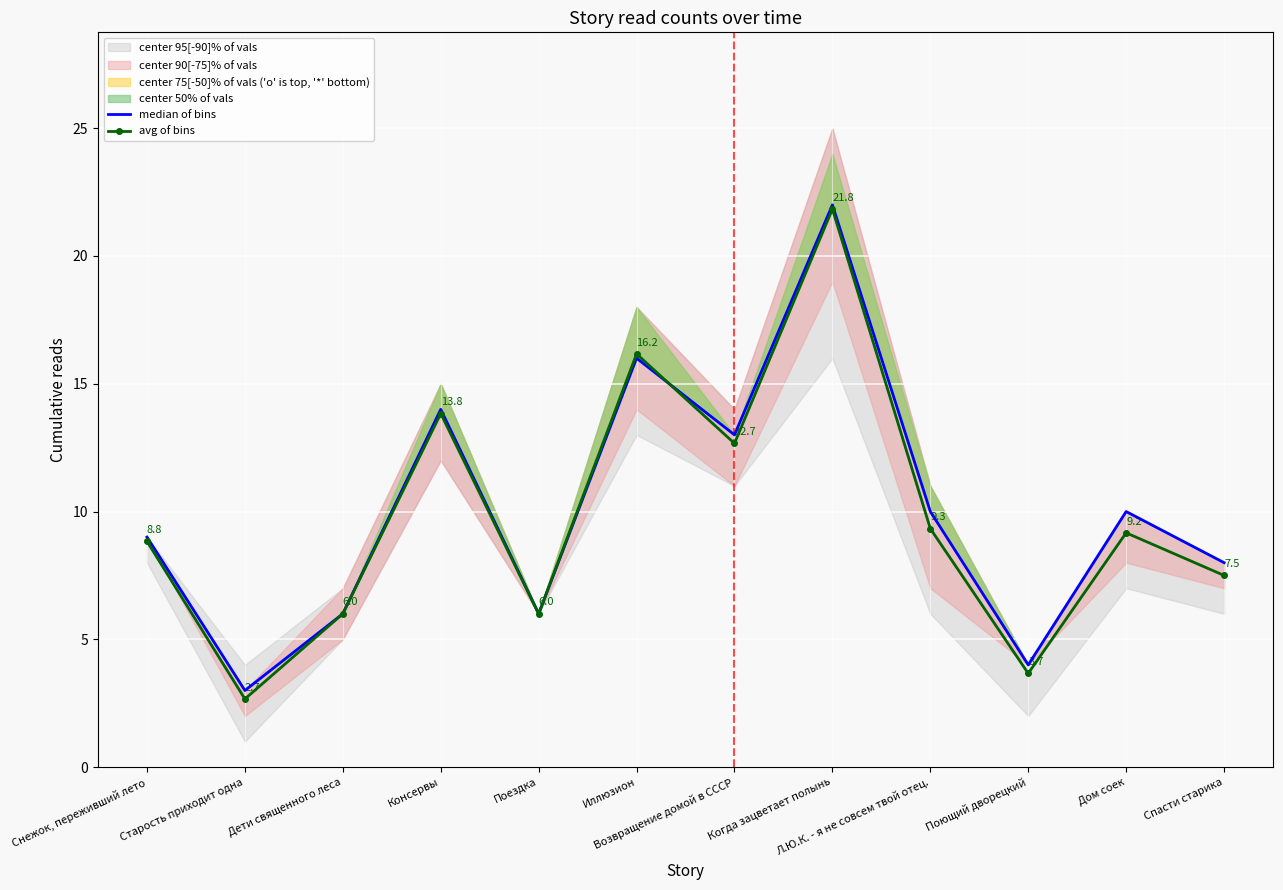

Is the value of median of bins at Консервы greater than the value of avg of bins at Когда зацветает полынь?

No